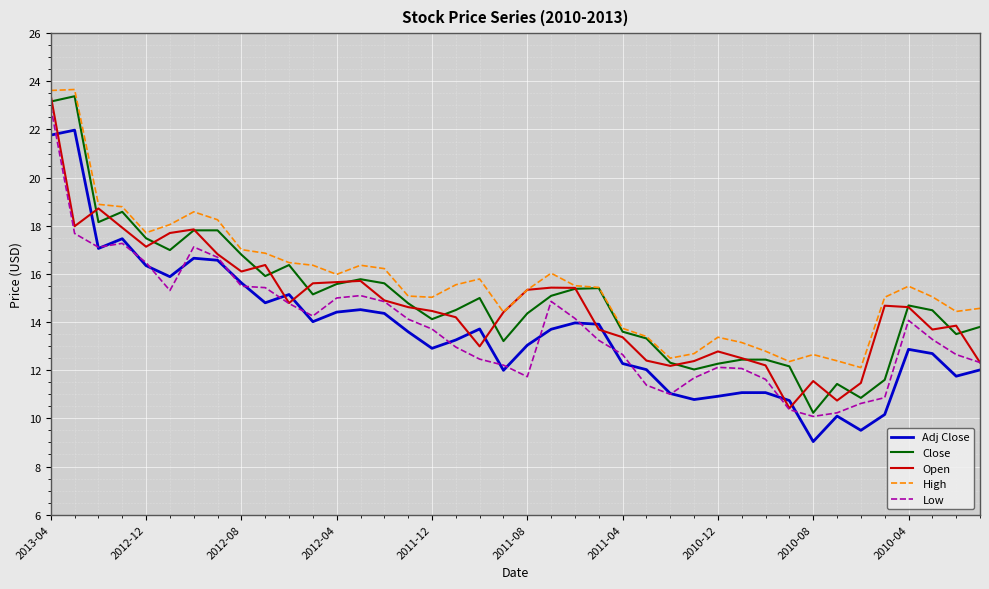

What is the highest value of the Open series?

23.4